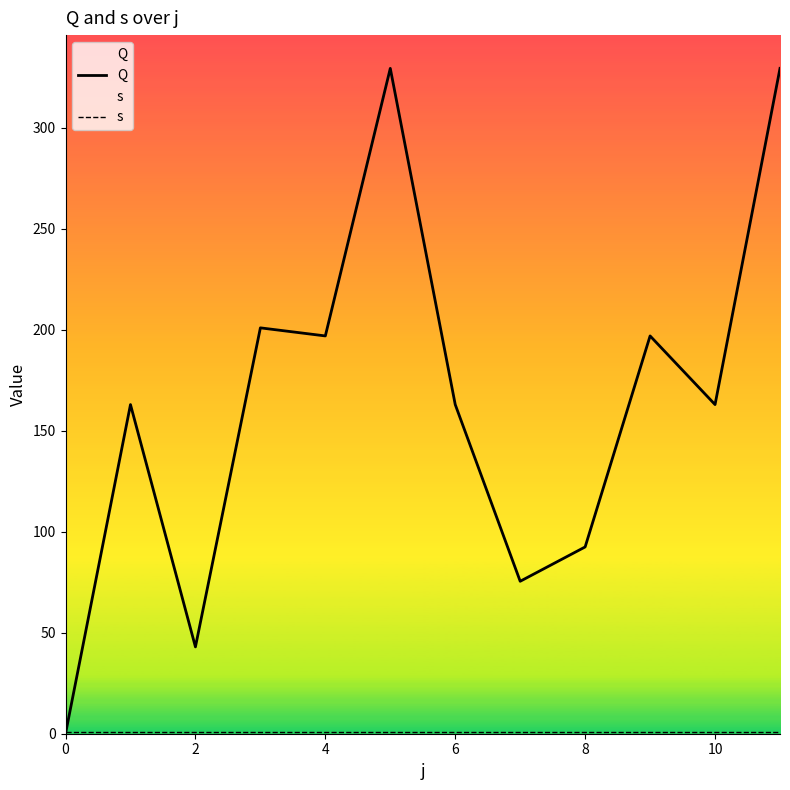

Reading left to right, extract all data points from this chart.

Q: 0.0	163.0	43.0	201.0	197.0	329.5	163.0	75.5	92.5	197.0	163.0	329.5
s: 1.0	1.0	1.0	1.0	1.0	1.0	1.0	1.0	1.0	1.0	1.0	1.0